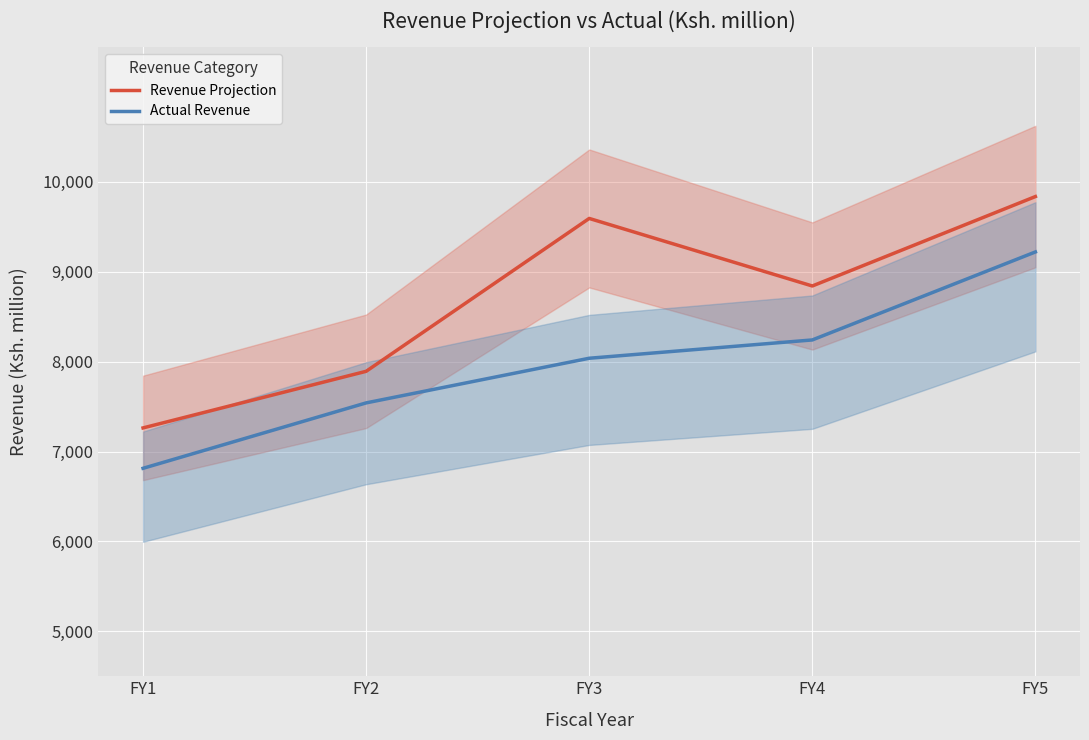

Reading left to right, what are all the values shown in this chart?

Revenue Projection: 7263.0	7892.8	9593.6	8842.0	9837.0
Actual Revenue: 6813.6	7541.3	8038.1	8241.7	9220.7